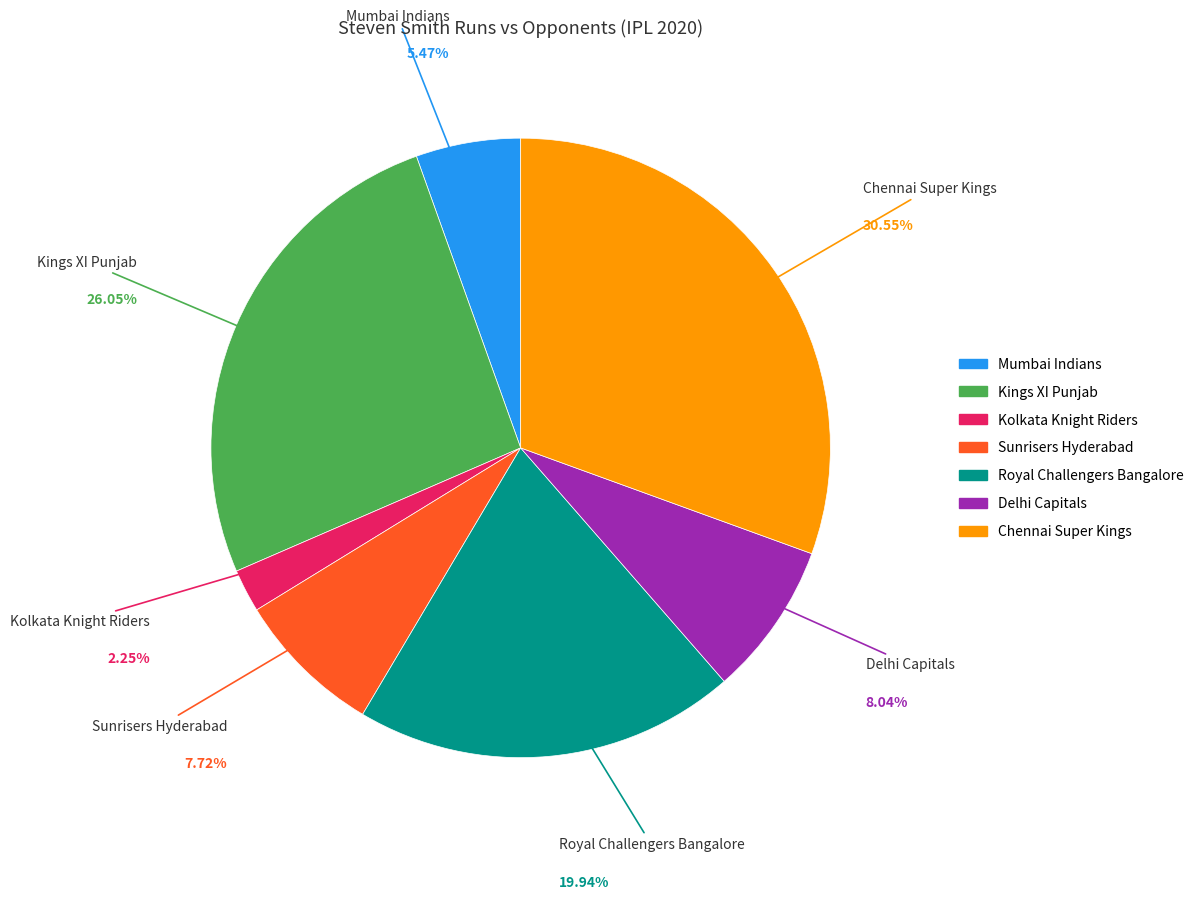

To the nearest percent, what is the difference between the Kolkata Knight Riders and Sunrisers Hyderabad slice percentages?

5%